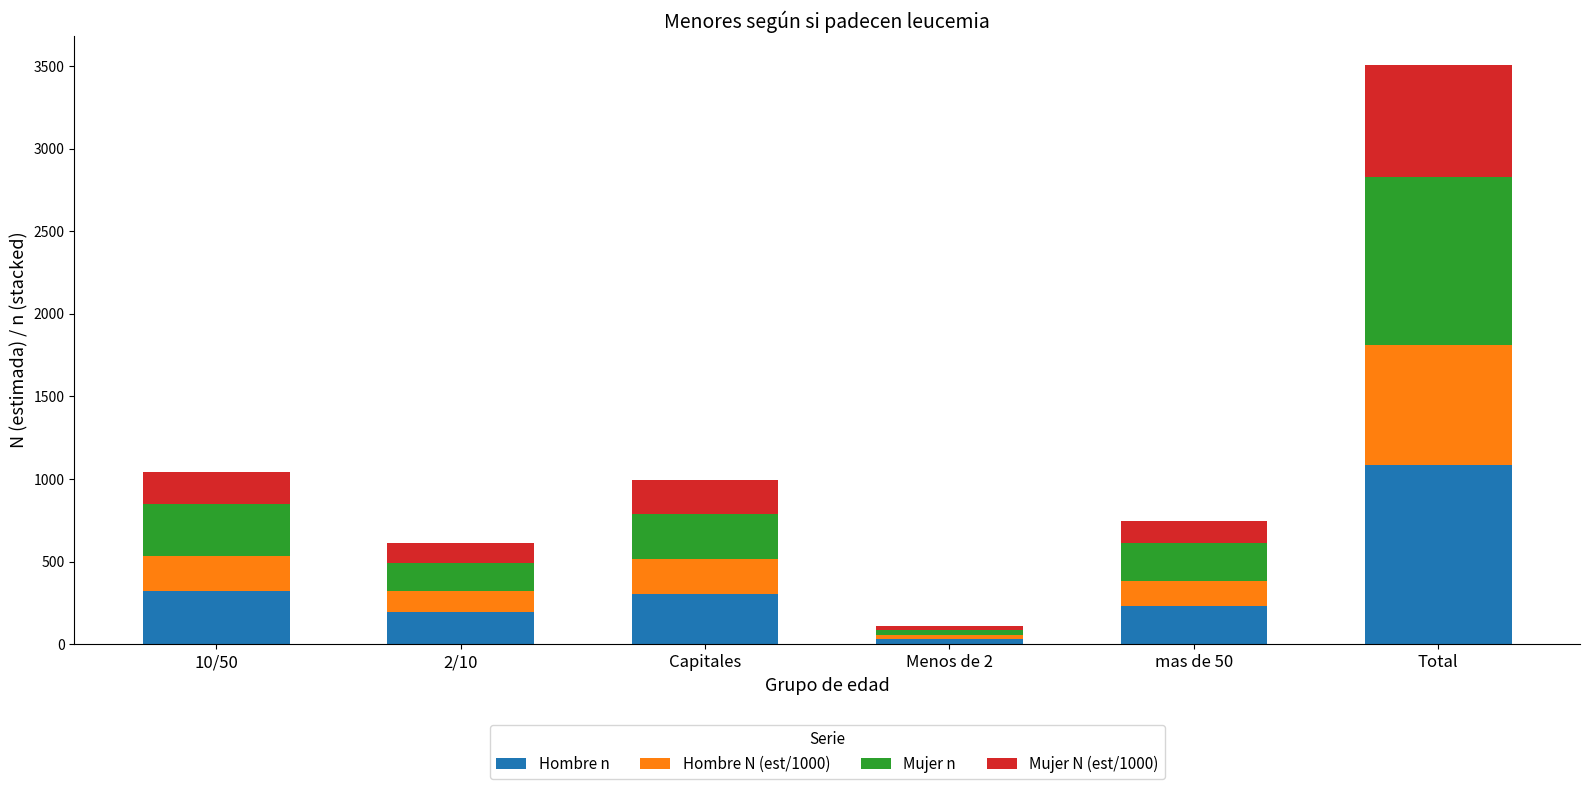

How many values in the Hombre n series are below 306?

3